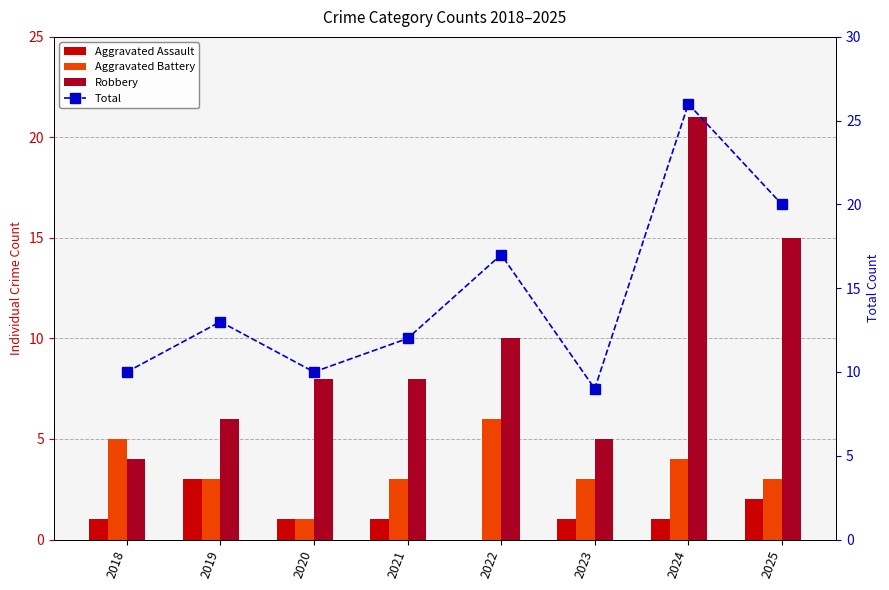

At which category is the sum across all series the highest?

2024